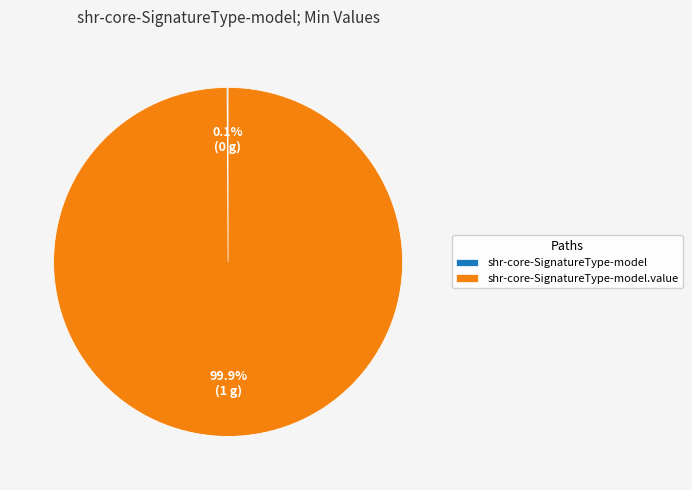

Does any single category account for the majority?

Yes